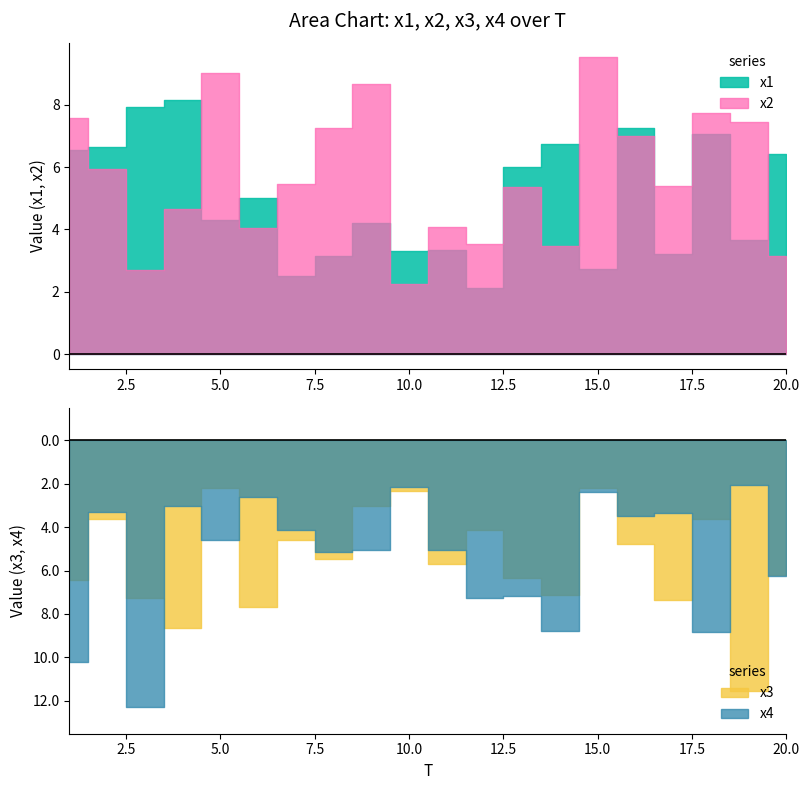

What is the difference between the highest and lowest values at 7?

2.9